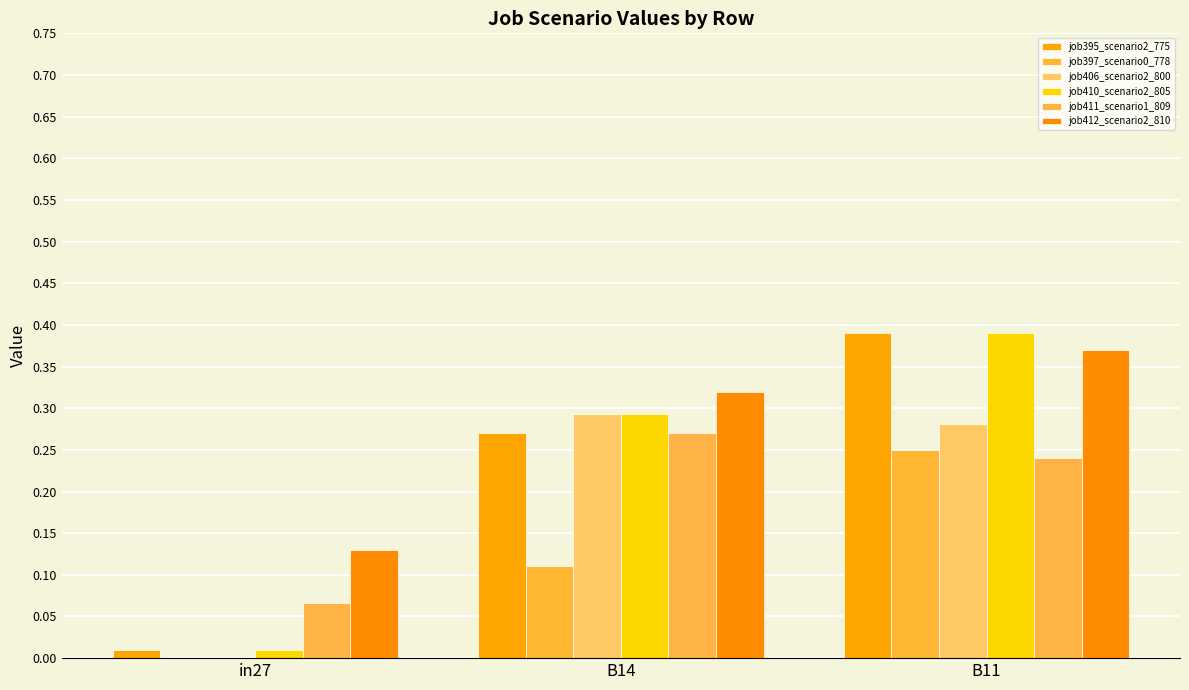

How many groups of bars are there?

3